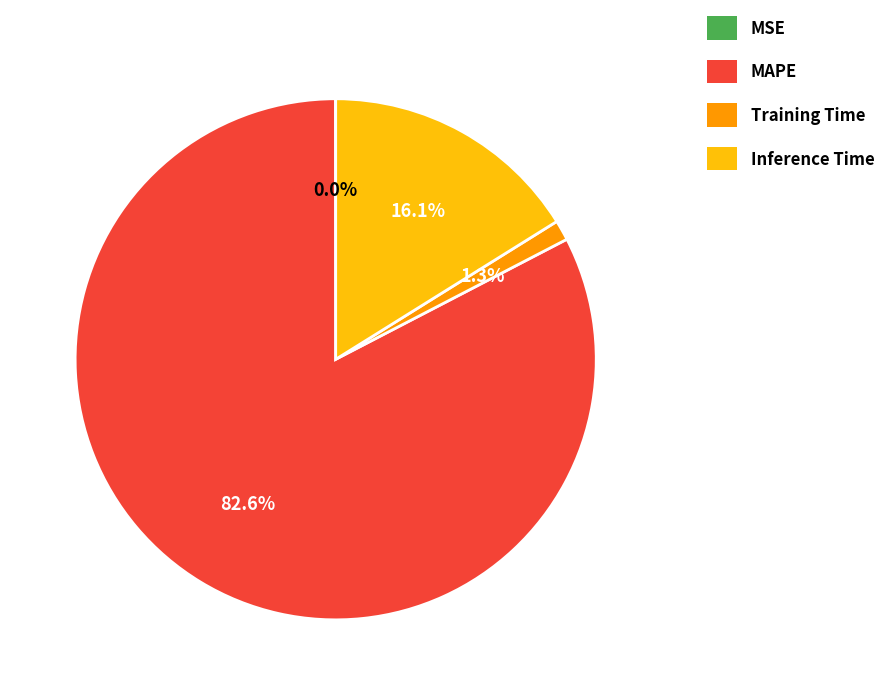

Is there any slice that represents more than half of the pie?

Yes